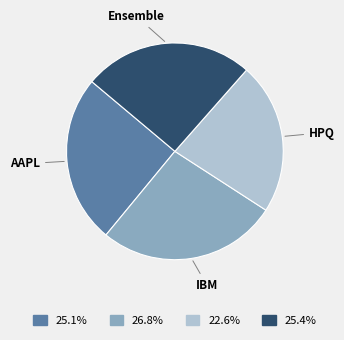

Do AAPL and HPQ together represent more than half of the pie?

No